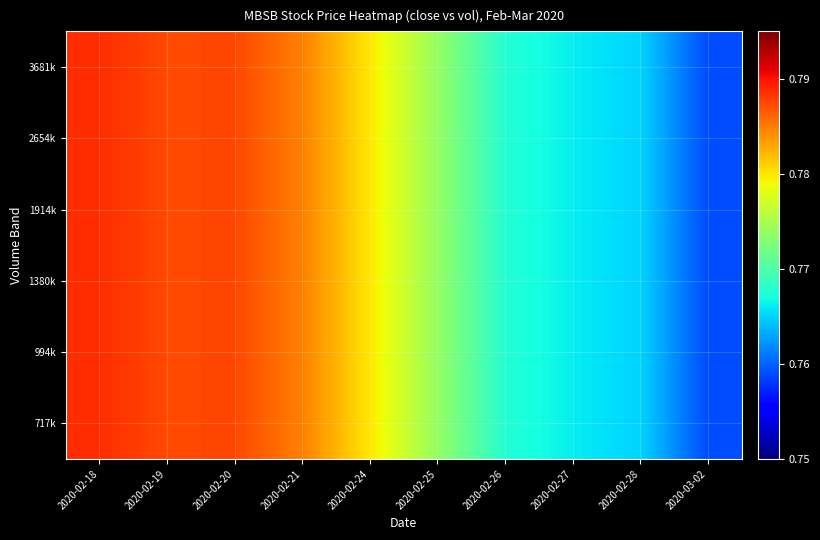

At how many categories does at least one series exceed 0?

10